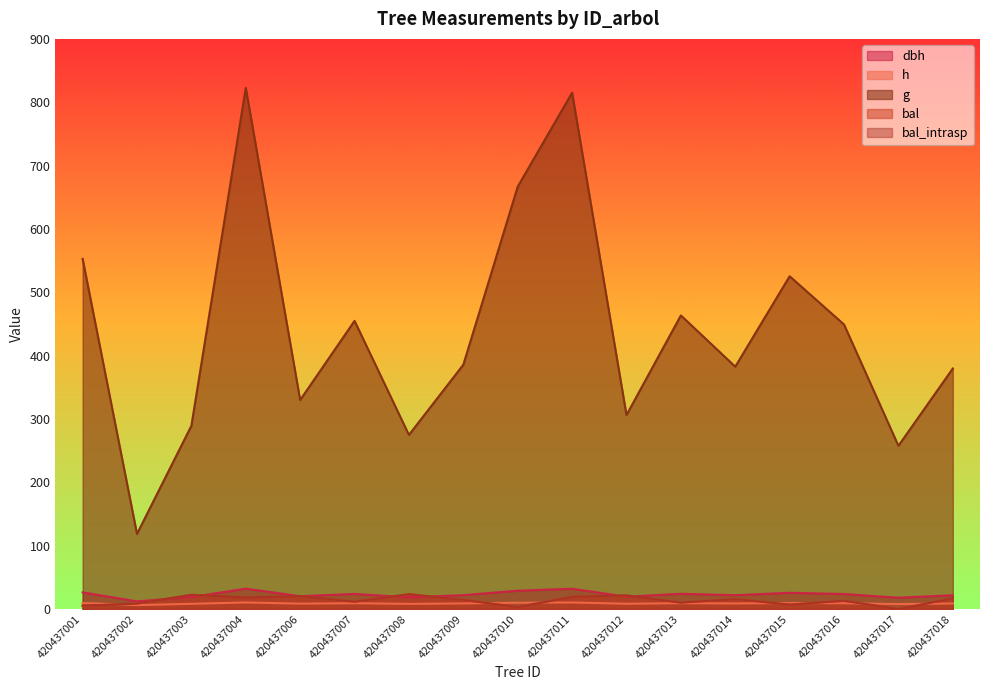

Which series has the largest range (max minus min)?

g